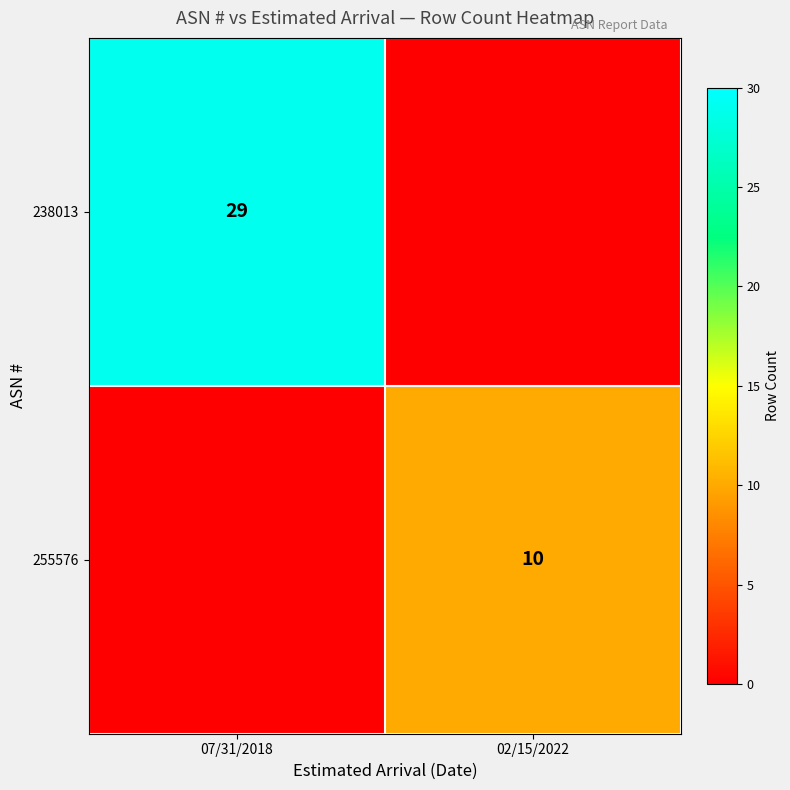

At which category does the chart reach its minimum across all series?

02/15/2022